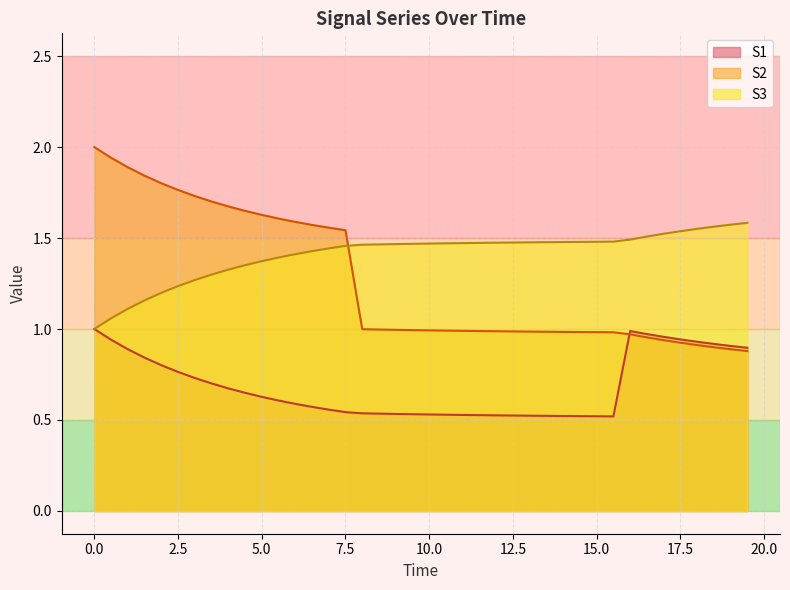

Which series has the widest spread of values?

S2